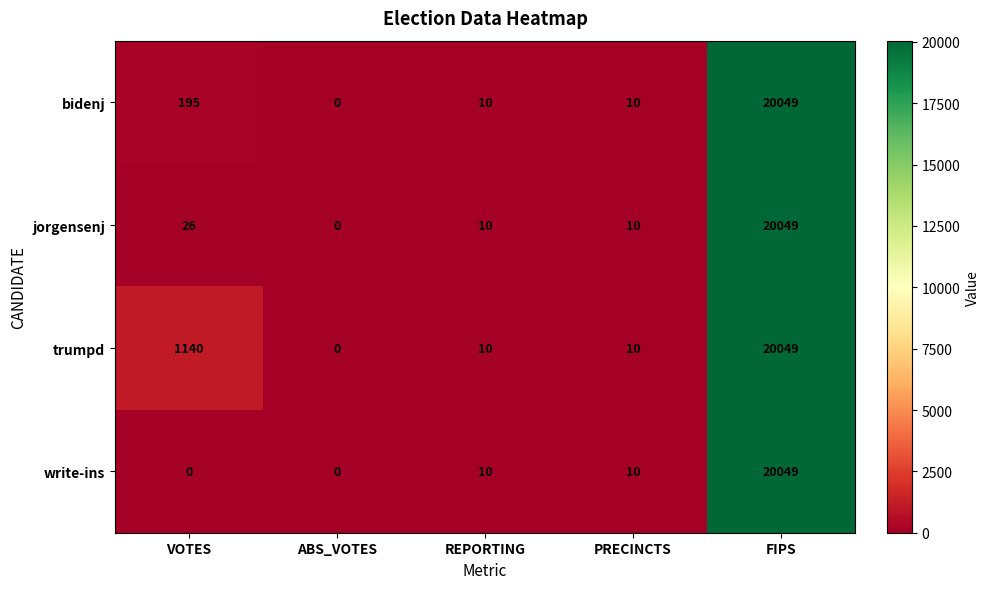

The trumpd series shows 10 at REPORTING. True or false?

True